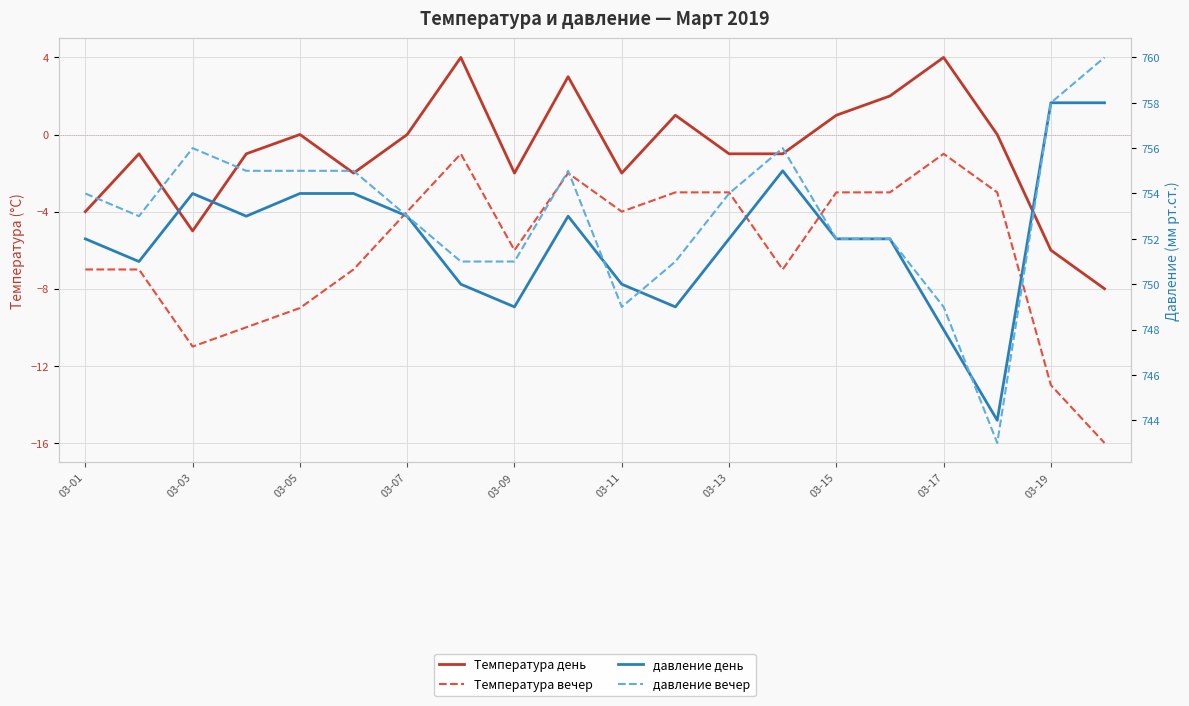

How many interior local peaks does the давление вечер series have?

3